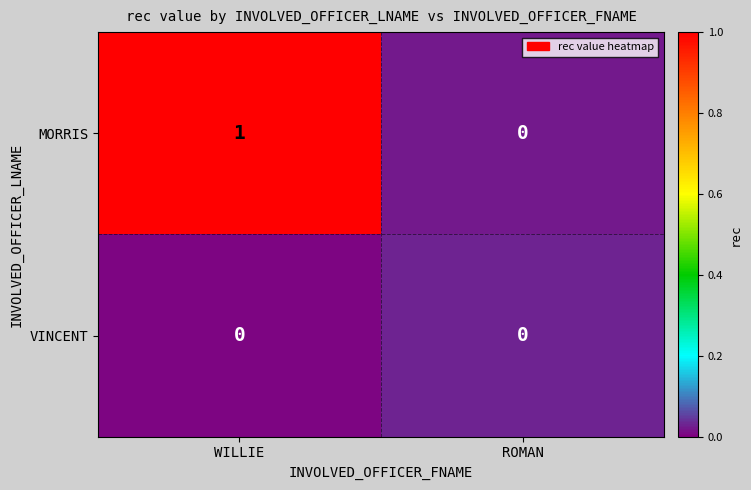

Reading left to right, transcribe all the data shown in this chart.

row_0: WILLIE=1.0	ROMAN=0.0
row_1: WILLIE=0.0	ROMAN=0.0